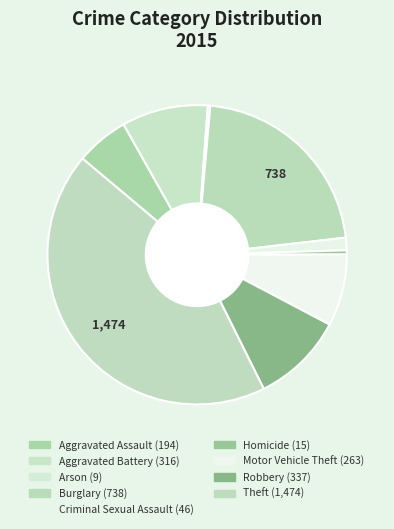

Does any single category account for the majority?

No